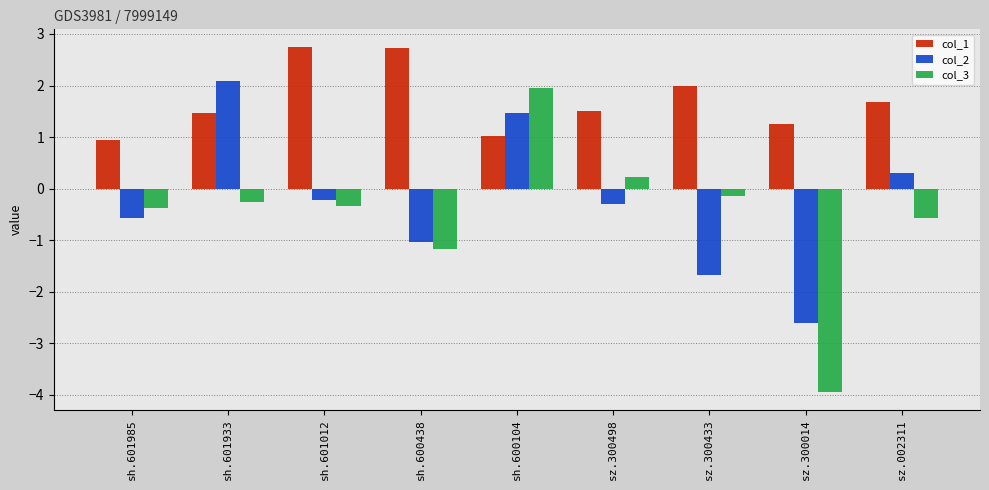

Where is col_3 nearest to the value -1?

sh.600438